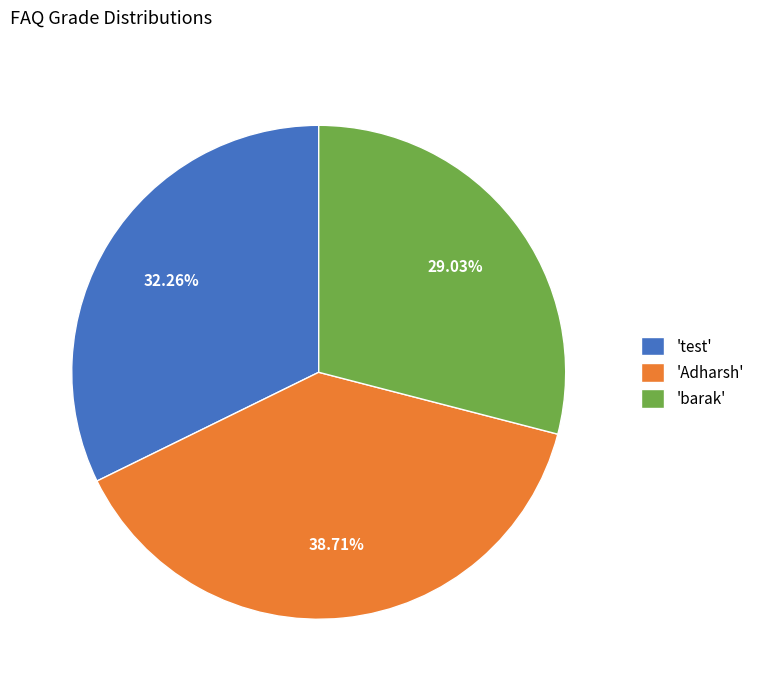

Which category has the biggest portion of the pie?

'Adharsh'